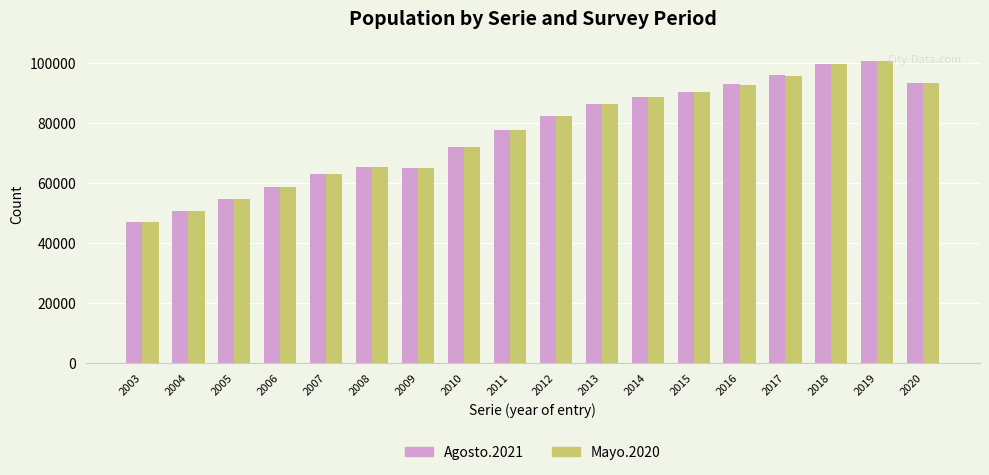

What are all the series names shown in the legend?

Agosto.2021, Mayo.2020